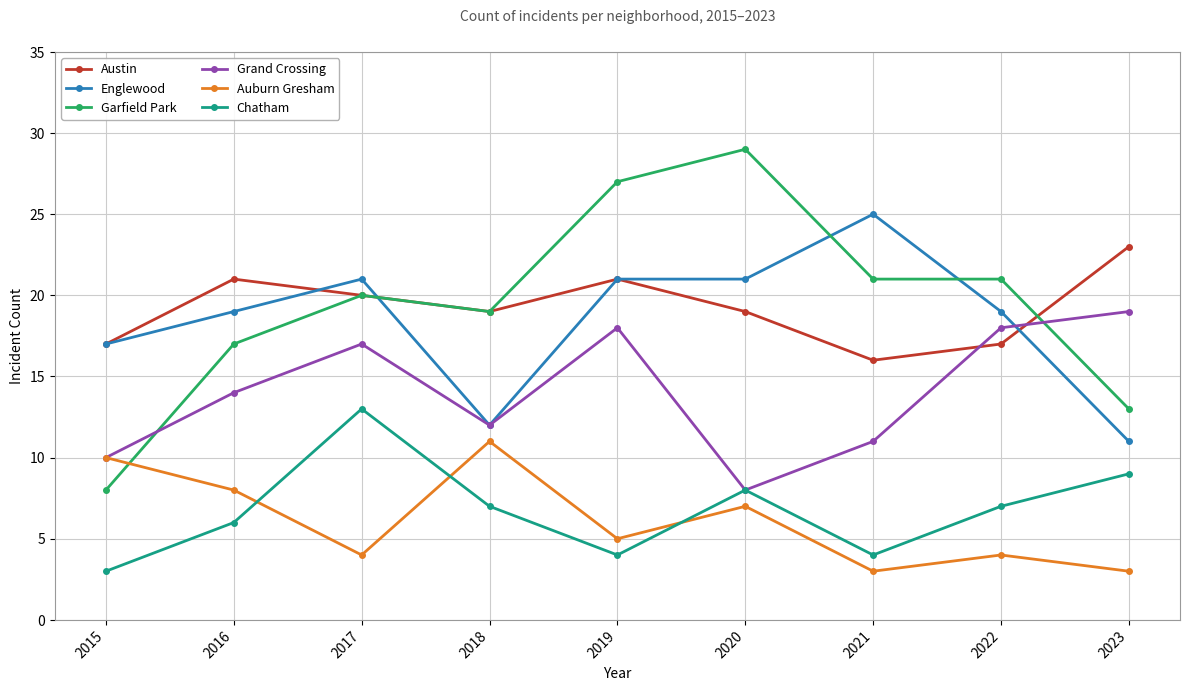

Reading left to right, extract all data points from this chart.

Austin: 17	21	20	19	21	19	16	17	23
Englewood: 17	19	21	12	21	21	25	19	11
Garfield Park: 8	17	20	19	27	29	21	21	13
Grand Crossing: 10	14	17	12	18	8	11	18	19
Auburn Gresham: 10	8	4	11	5	7	3	4	3
Chatham: 3	6	13	7	4	8	4	7	9